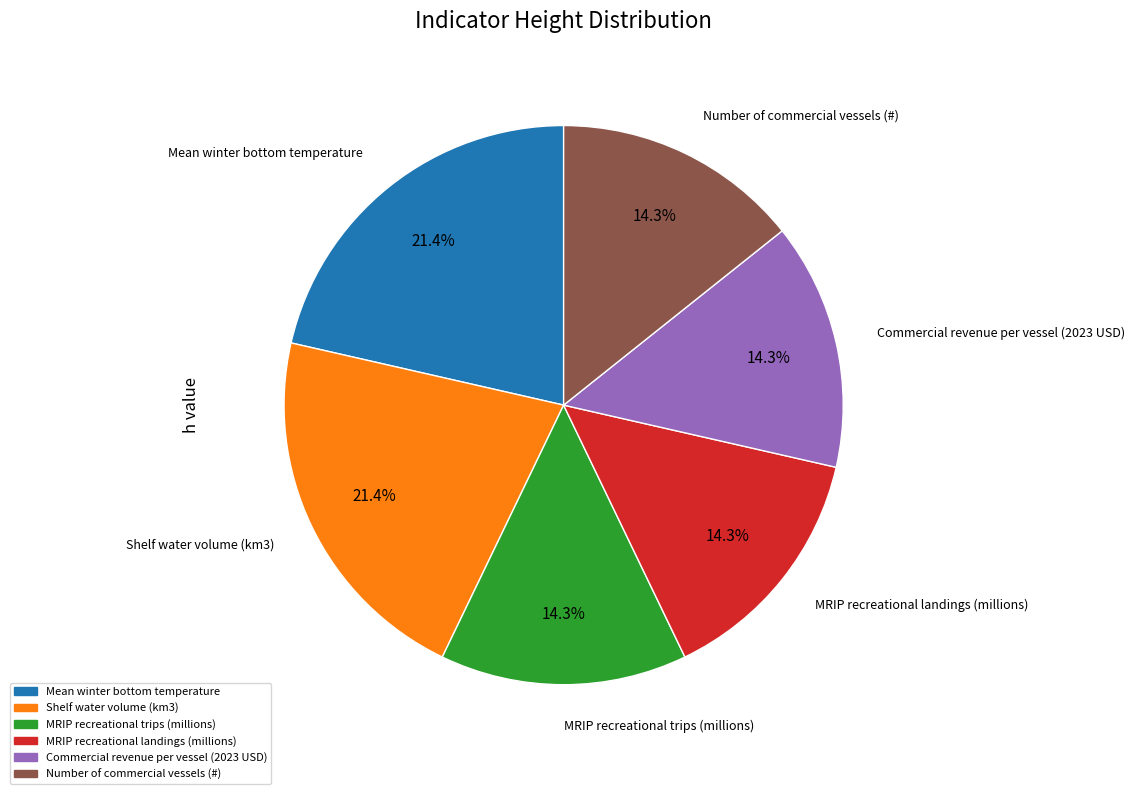

To the nearest percent, what is the difference between the largest and smallest slice percentages?

7%